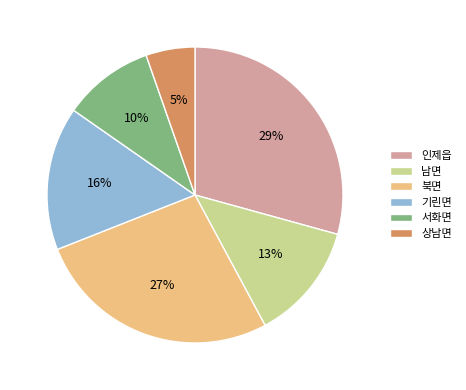

Does any single category account for the majority?

No